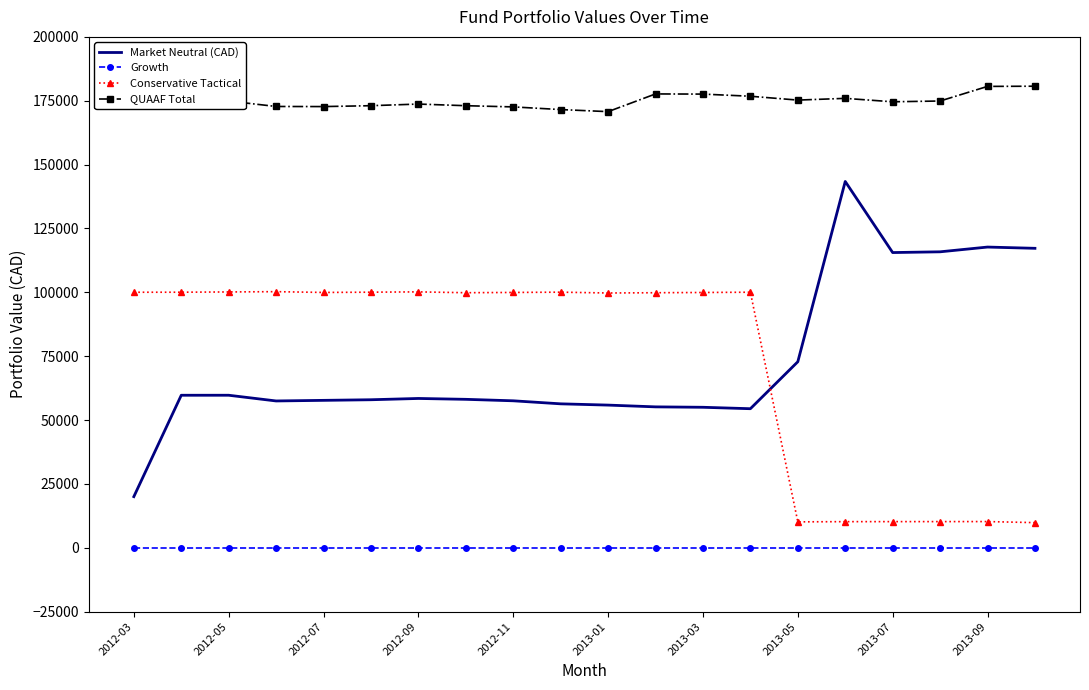

What is the maximum value for Conservative Tactical?

100266